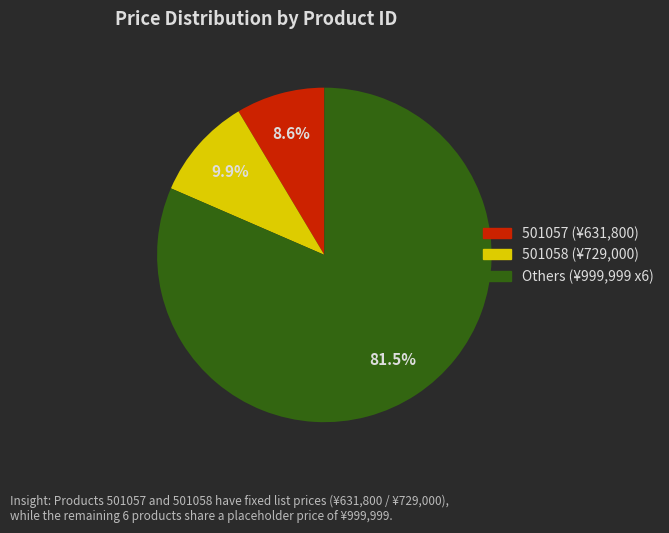

What portion of the pie excludes Others (¥999,999 x6)?

18.5%